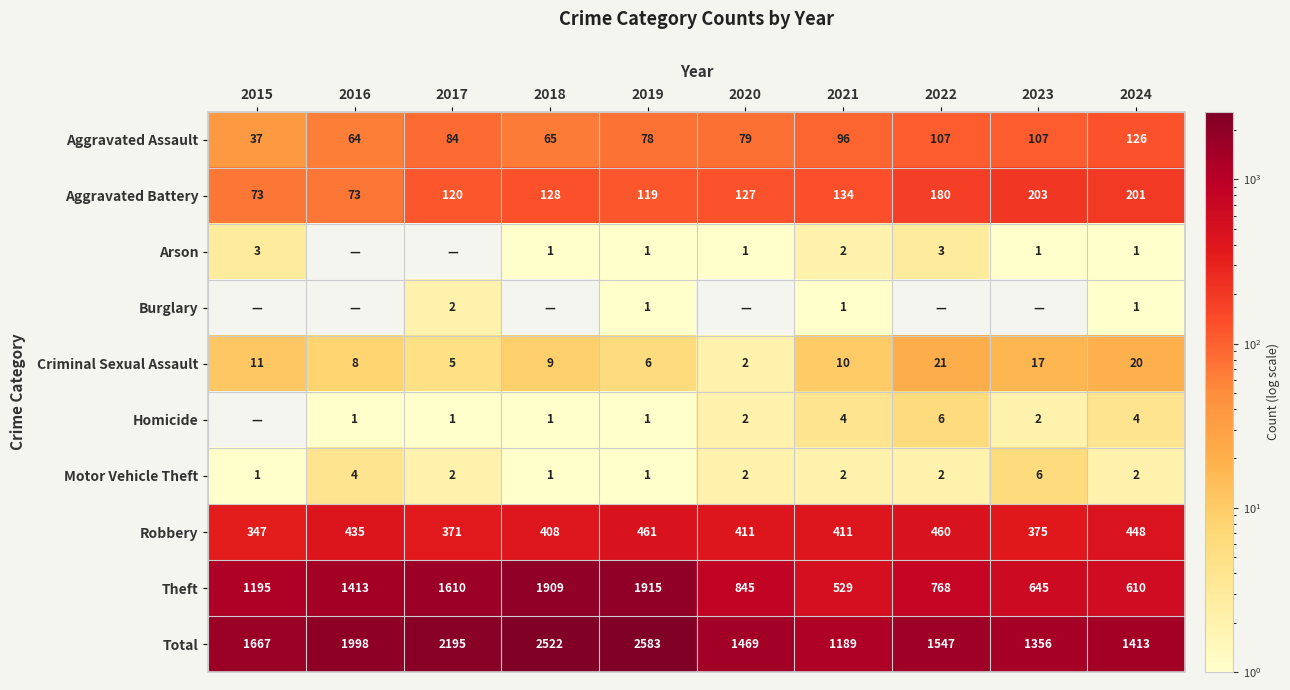

At which label is Criminal Sexual Assault closest to 11?

2015